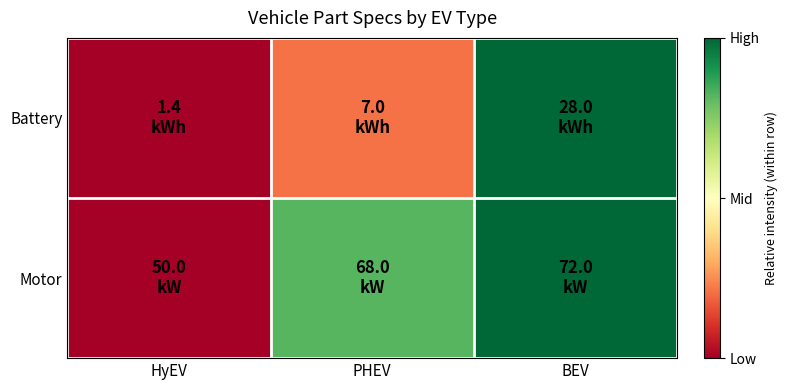

Between PHEV and BEV, which series saw the biggest shift?

Battery